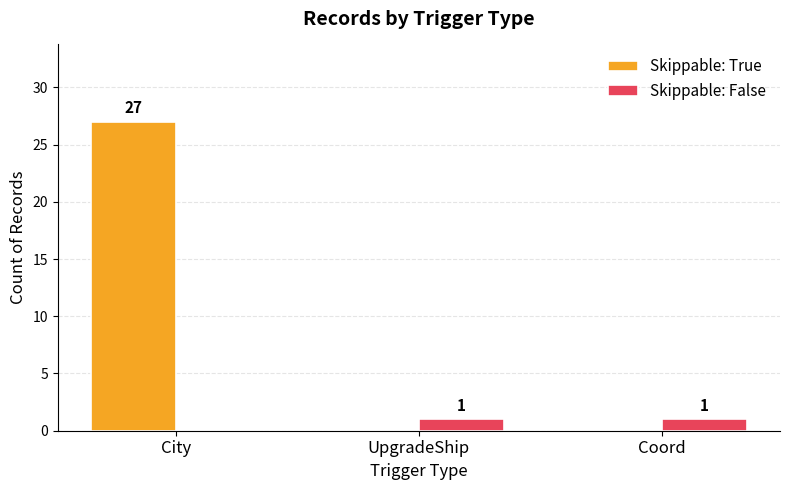

At which category does the chart reach its peak across all series?

City